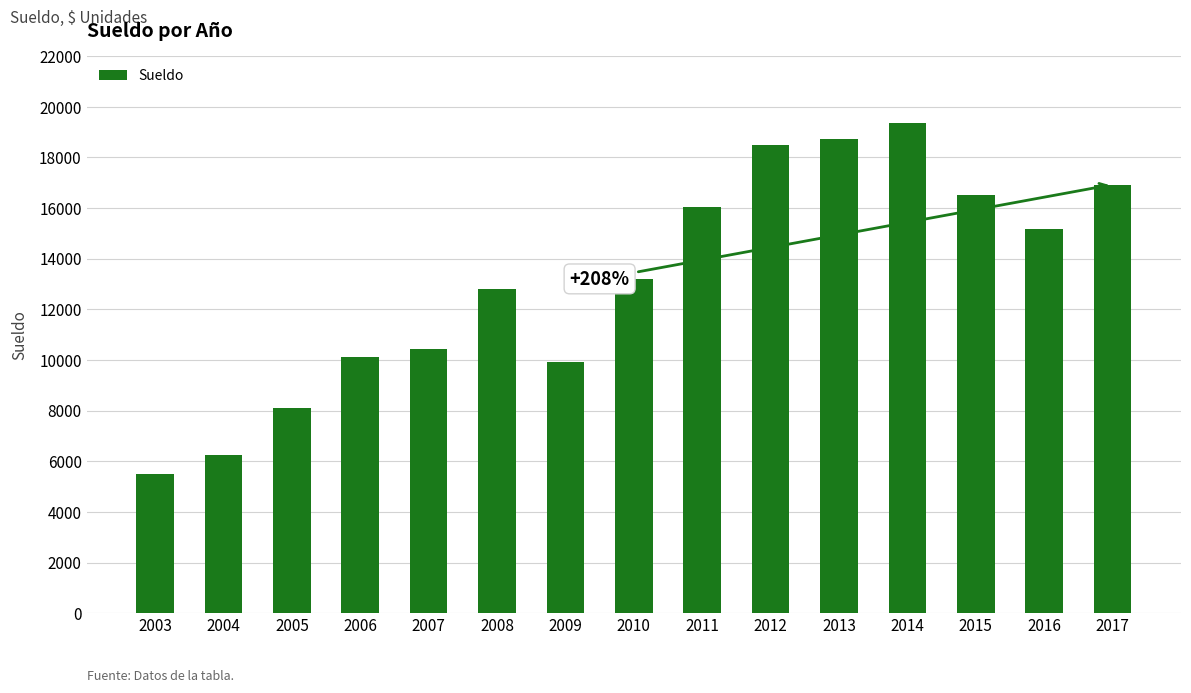

Reading right to left, transcribe all the data shown in this chart.

16927.0	15175.4	16521.5	19363.5	18709.3	18496.9	16036.2	13193.0	9939.1	12794.6	10449.5	10137.0	8118.3	6232.7	5501.0